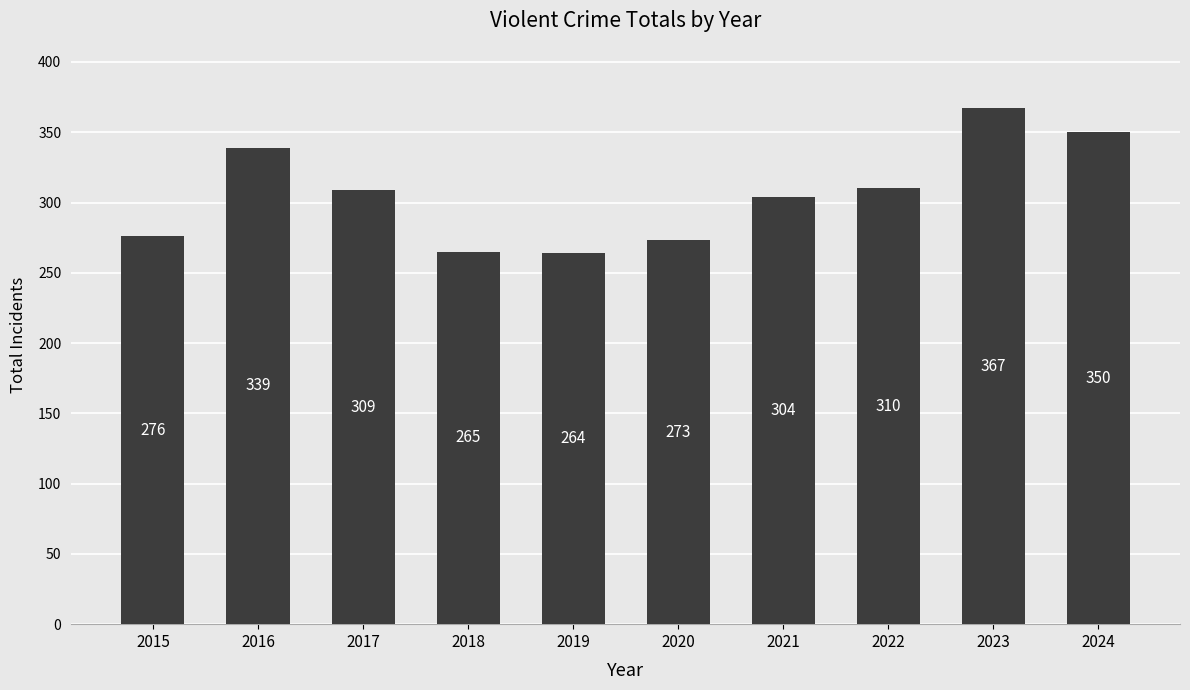

Which category has the lowest value across all series?

2019